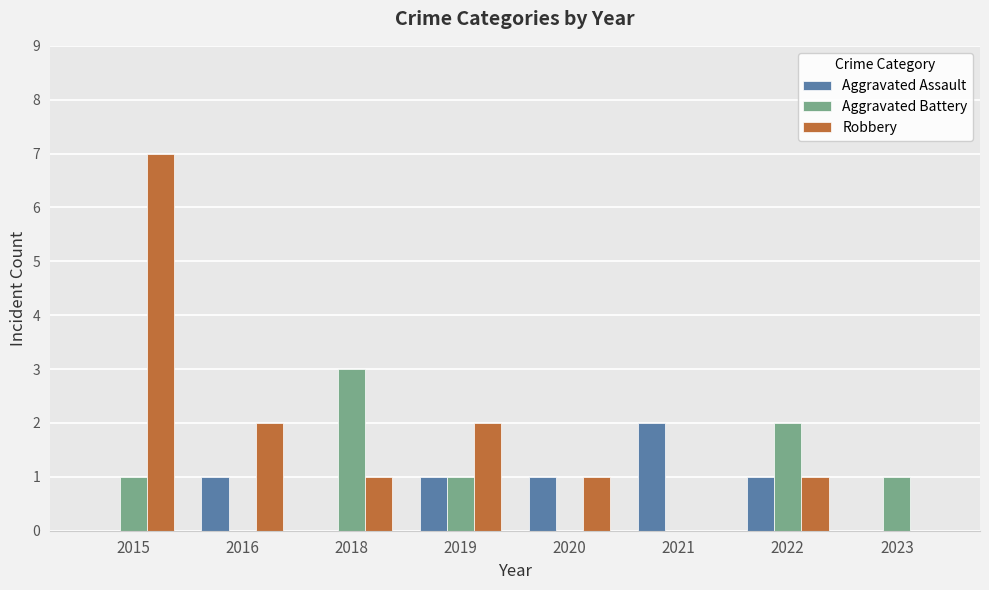

What is the sum of all Aggravated Assault values?

6